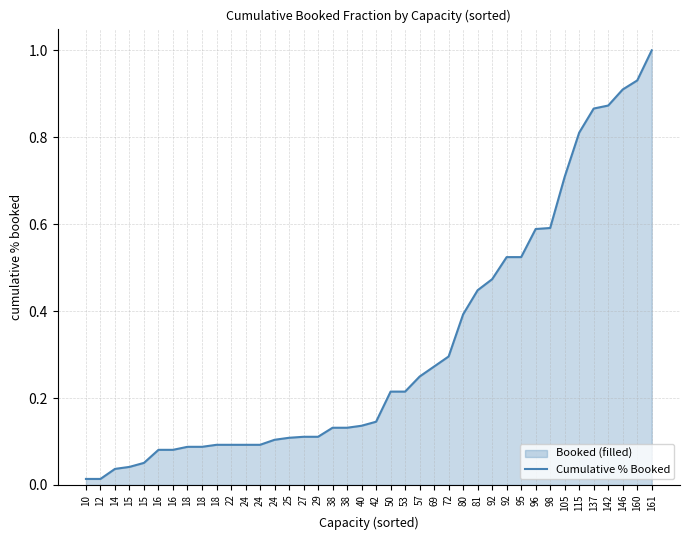

What is the approximate value at 27?

0.1